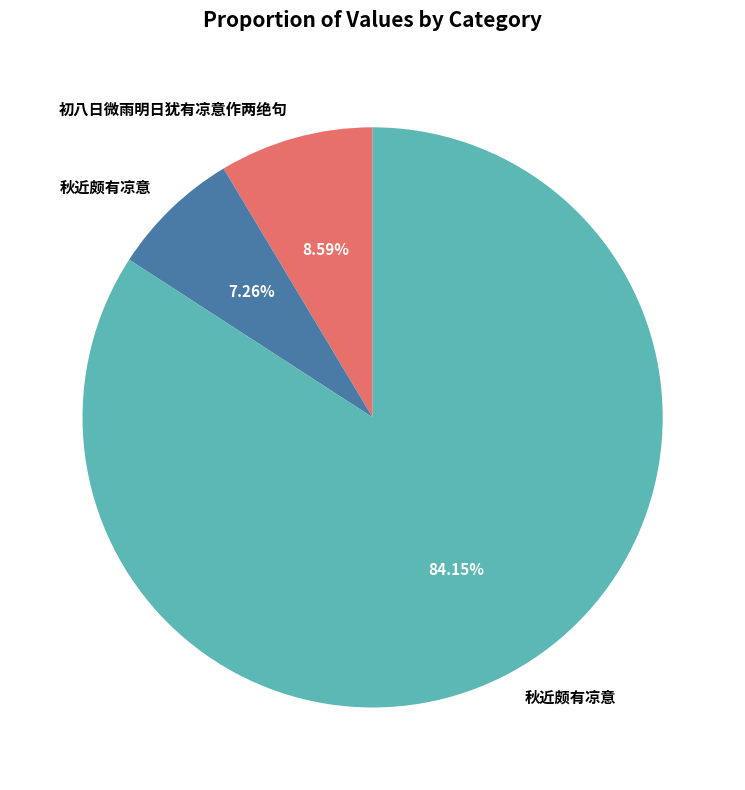

Does any single category account for the majority?

Yes